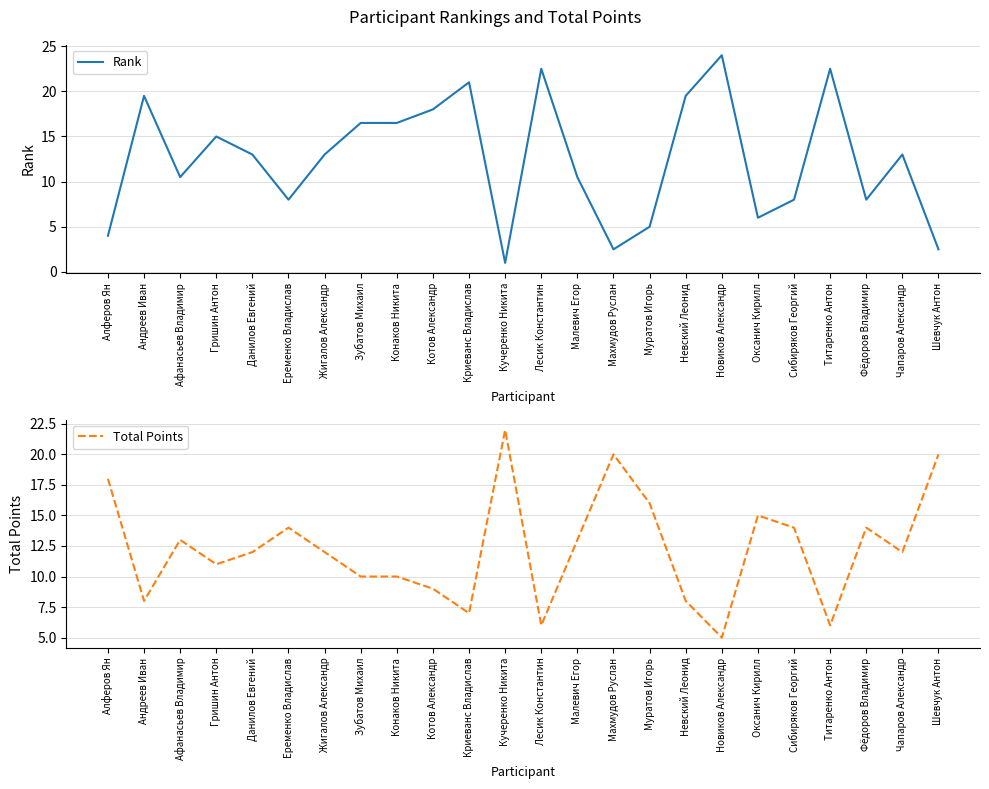

What is the label of the 7th point from the left?

Жигалов Александр